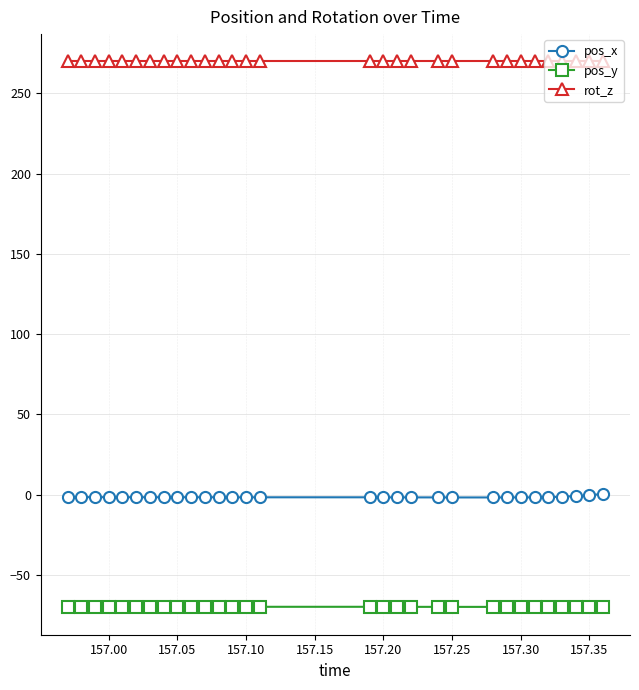

What is the minimum value shown in the chart?

-70.4